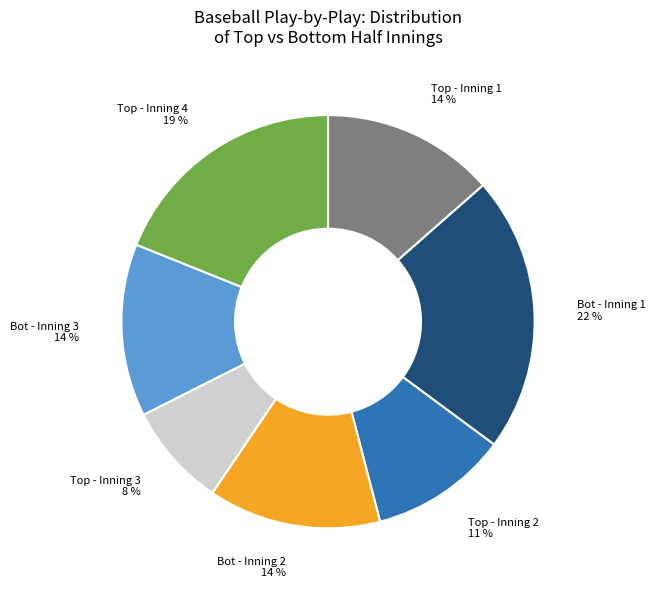

How many slices are in this pie chart?

7